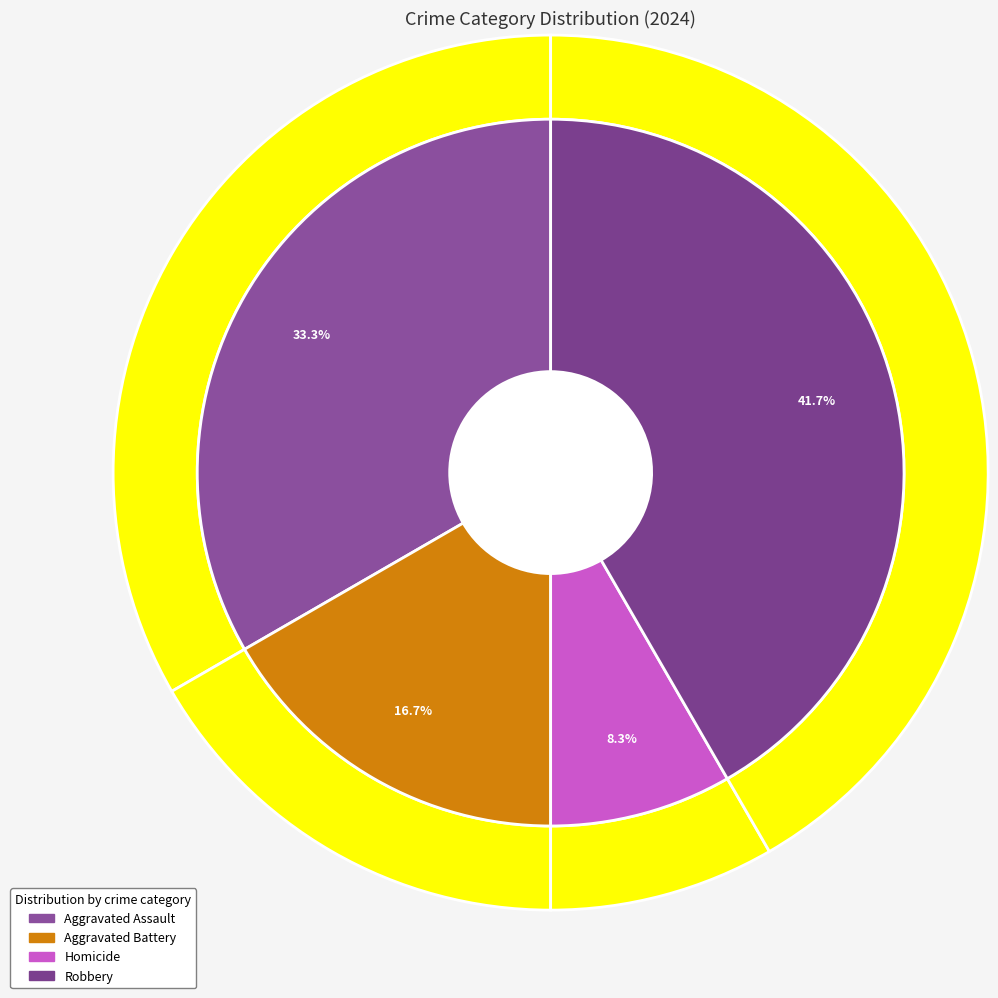

The Homicide slice represents 1% of the pie. True or false?

False